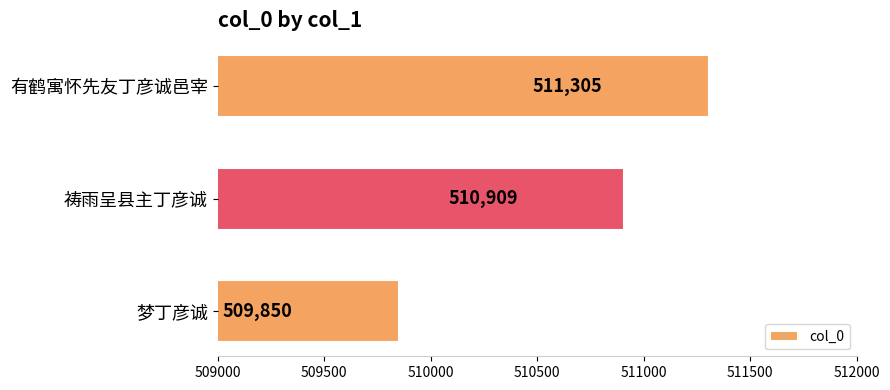

How many values are between 509850 and 511305?

3